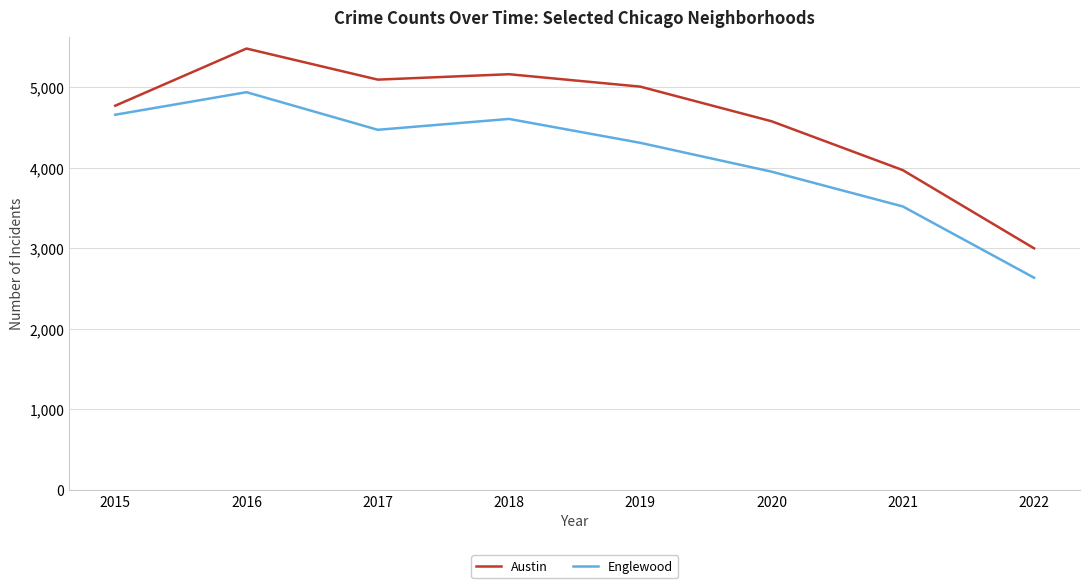

Reading right to left, what are all the values shown in this chart?

Austin: 2022=3000	2021=3971	2020=4578	2019=5008	2018=5162	2017=5095	2016=5481	2015=4771
Englewood: 2022=2635	2021=3520	2020=3952	2019=4310	2018=4607	2017=4472	2016=4939	2015=4659